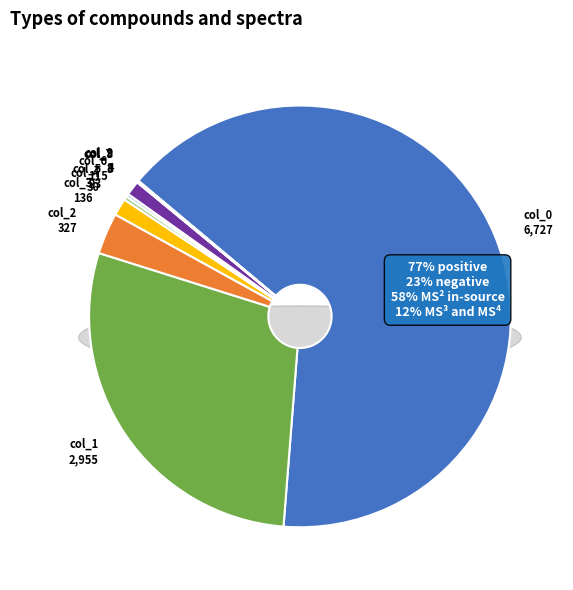

What is the change in value from col_5 to col_8?

-15